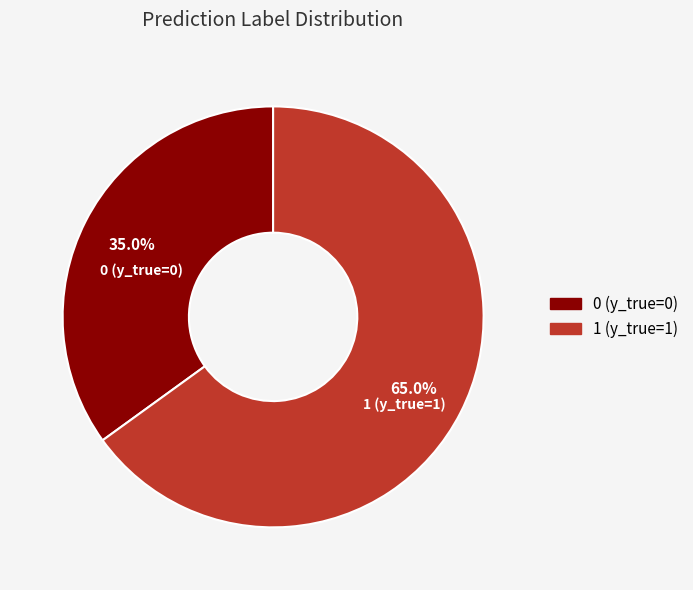

What is the largest slice in the pie chart?

1 (y_true=1)